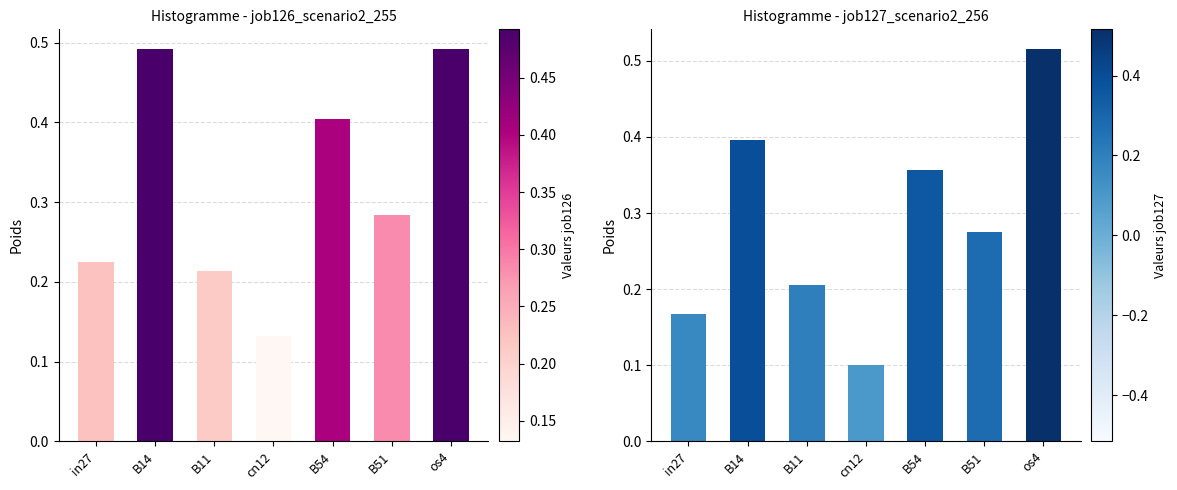

What position from the right is B14?

6